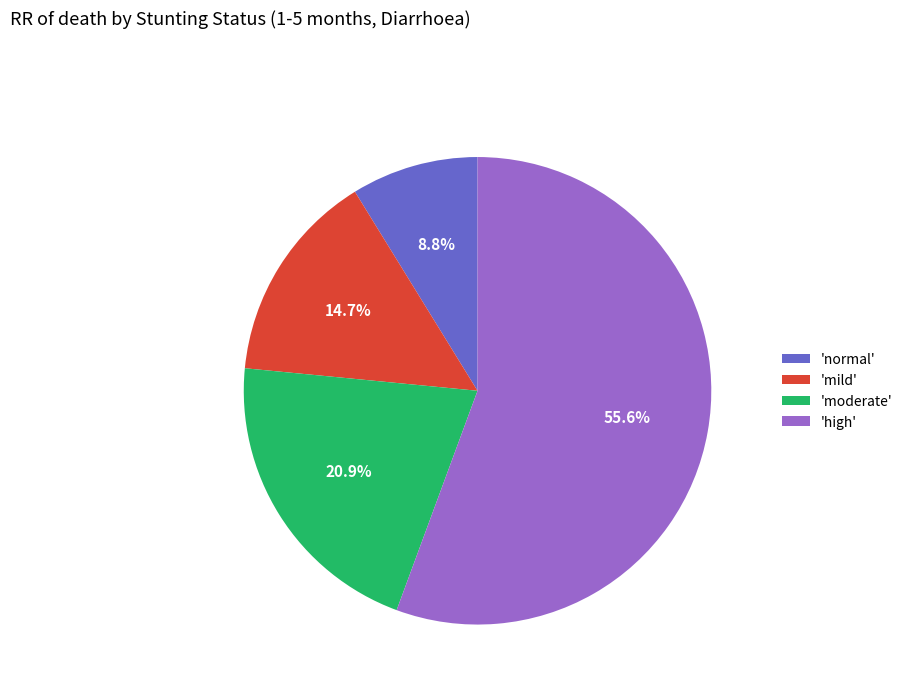

What is the largest slice in the pie chart?

'high'